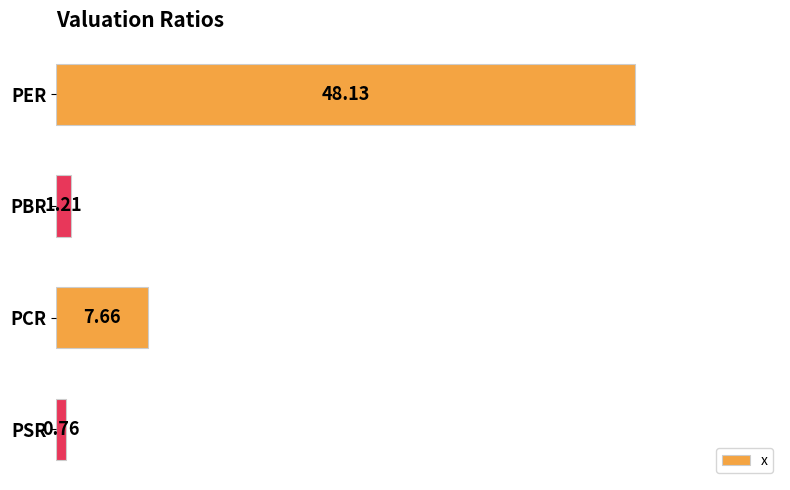

Between PBR and PCR, which is larger?

PCR